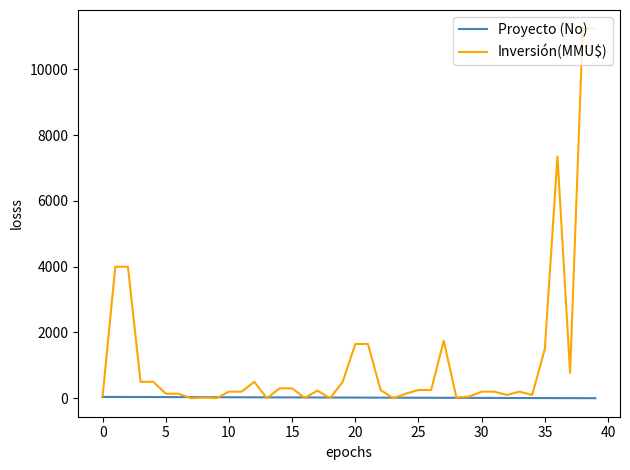

List the series in order of their peak value, lowest first.

Proyecto (No), Inversión(MMU$)